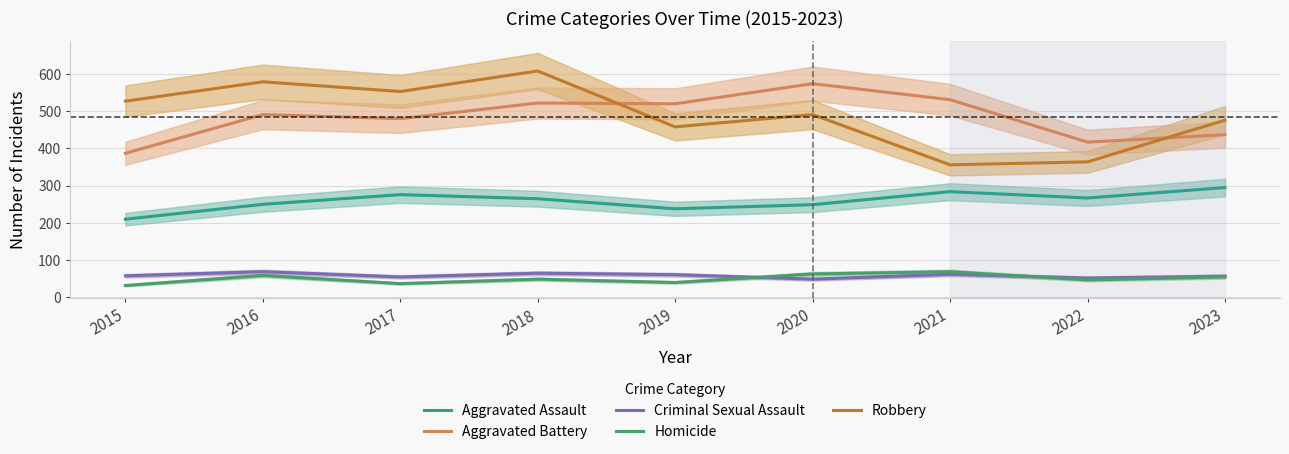

Is this an area chart (filled region under the line)?

No